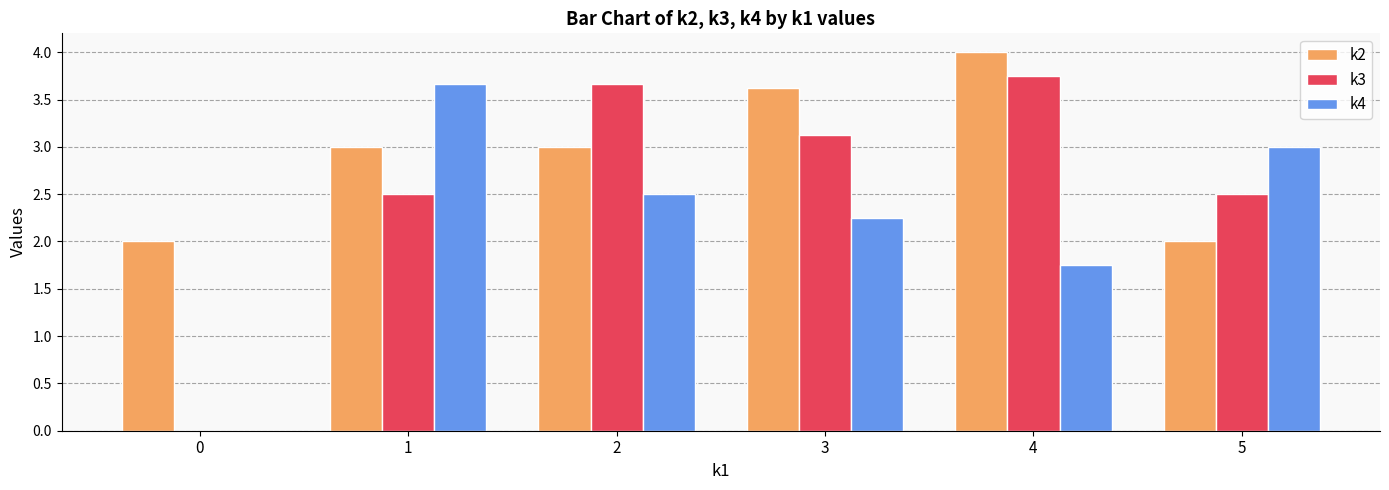

Is it true that k2 equals 1.5 at 3?

False